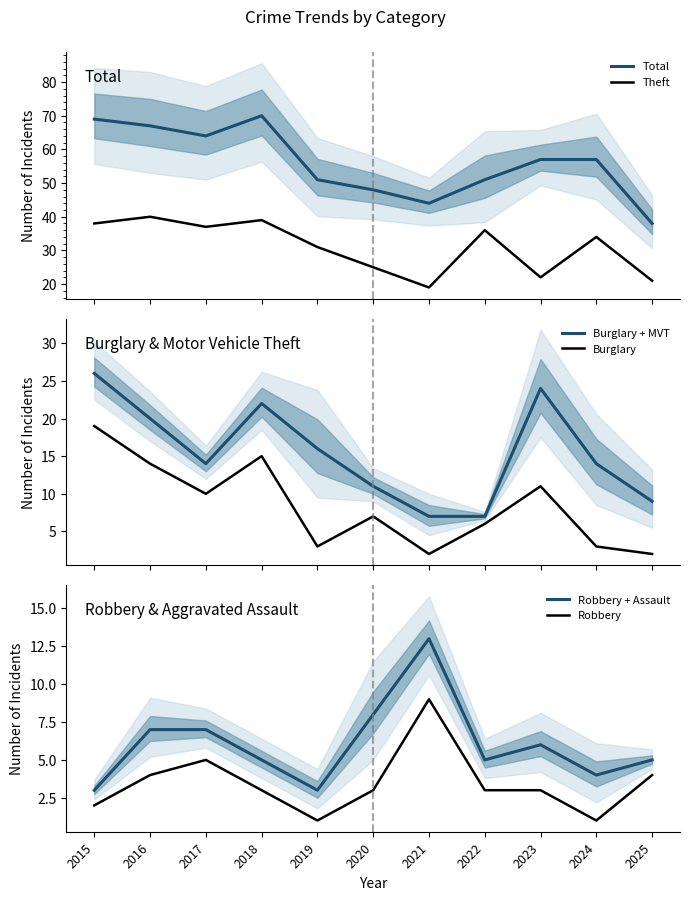

True or false: Robbery and Robbery + Assault cross at least once.

False